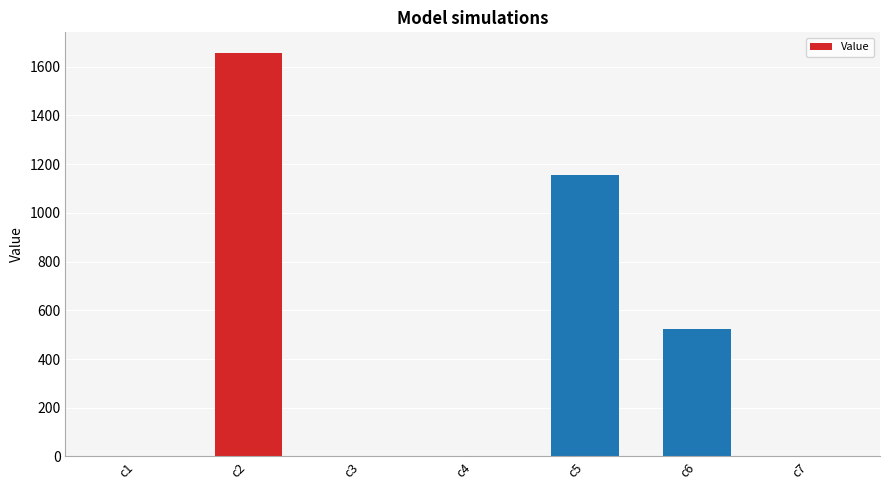

At which label is the value closest to 829?

c6